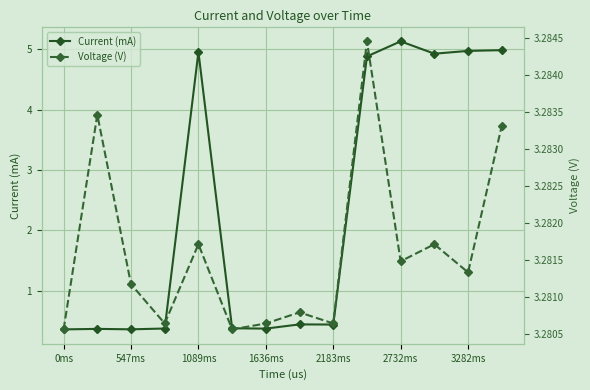

True or false: Current (mA) has more than 2 interior local peaks.

True